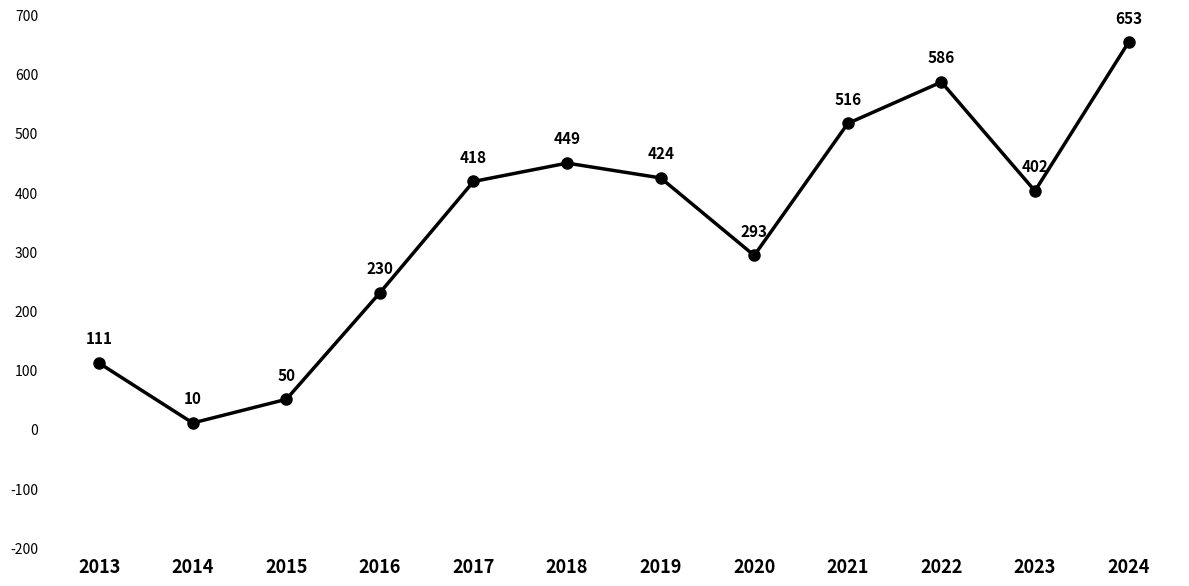

Reading left to right, list all the values displayed in this chart.

111	10	50	230	418	449	424	293	516	586	402	653